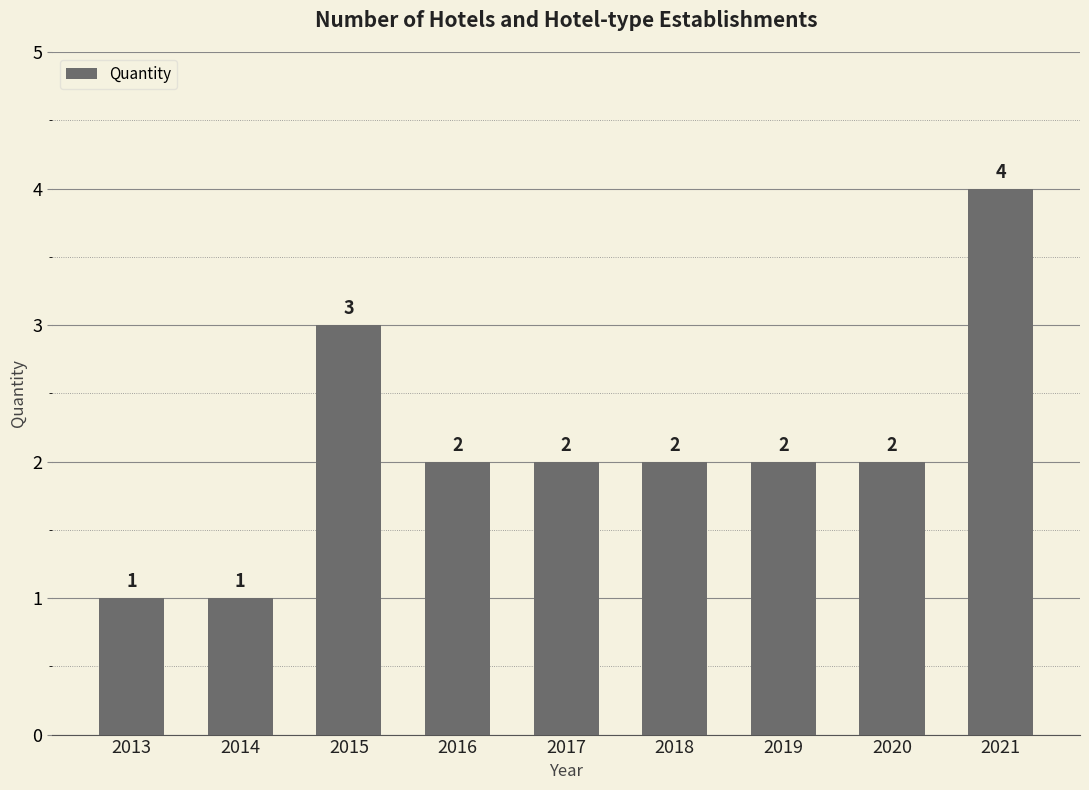

What is the value of the 6th bar from the left?

2